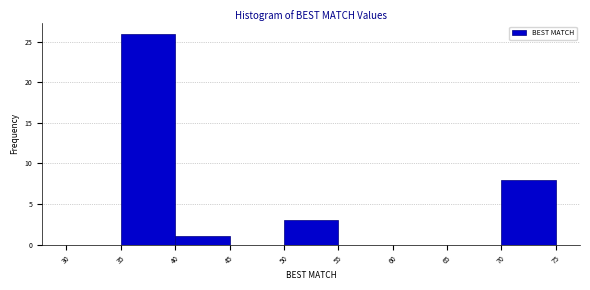

How tall is the bar that spans 35 to 40 on the x-axis? The values are not printed on the chart, so give them approximately, as read against the axis.

26